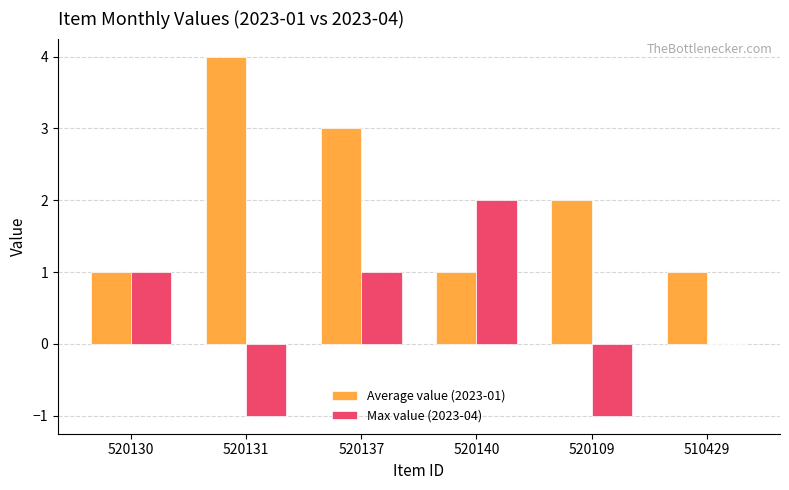

At which label does Max value (2023-04) reach its peak?

520140